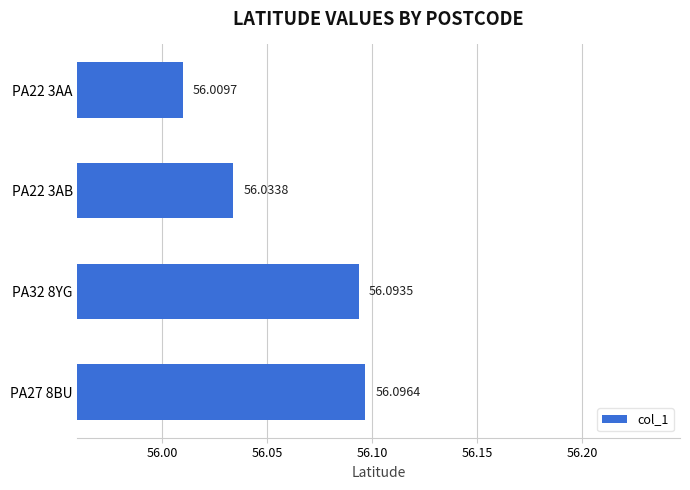

Approximately how many times larger is the value at PA27 8BU compared to PA22 3AB?

1.0